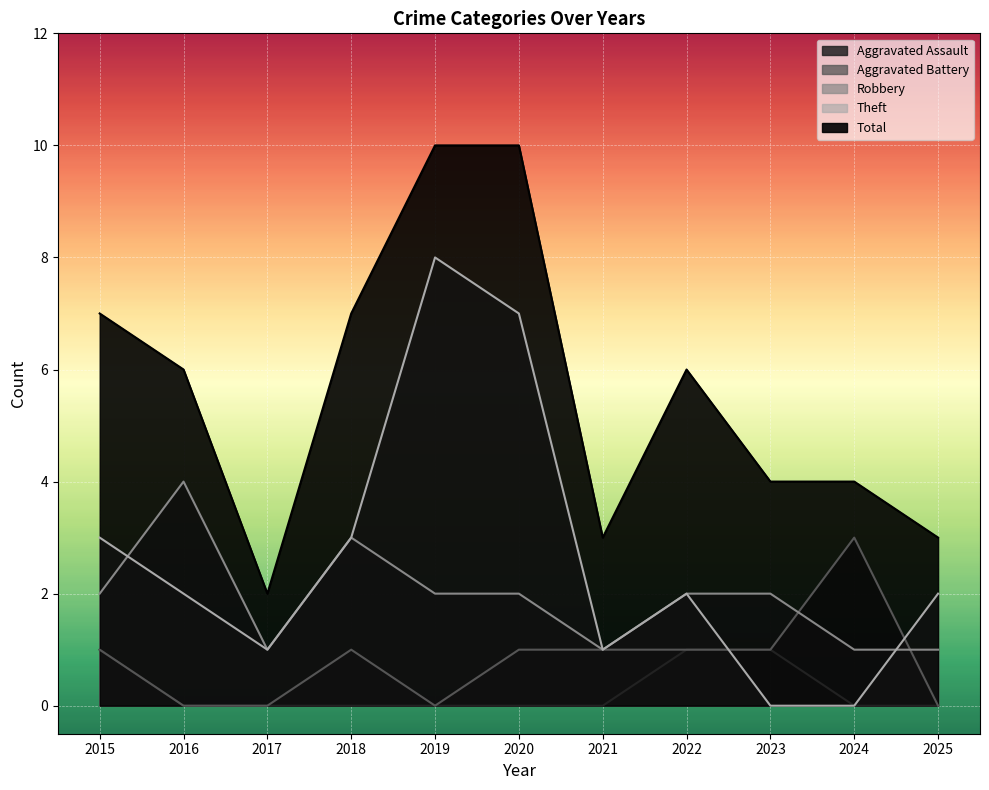

At which category does the chart reach its minimum across all series?

2016